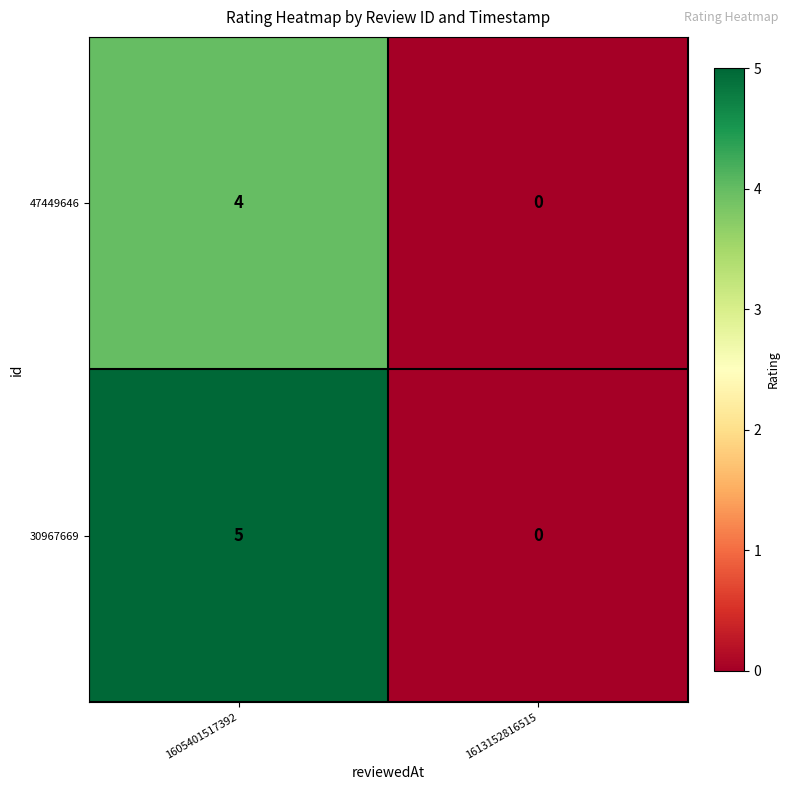

Which label corresponds to the largest value in the chart?

1605401517392